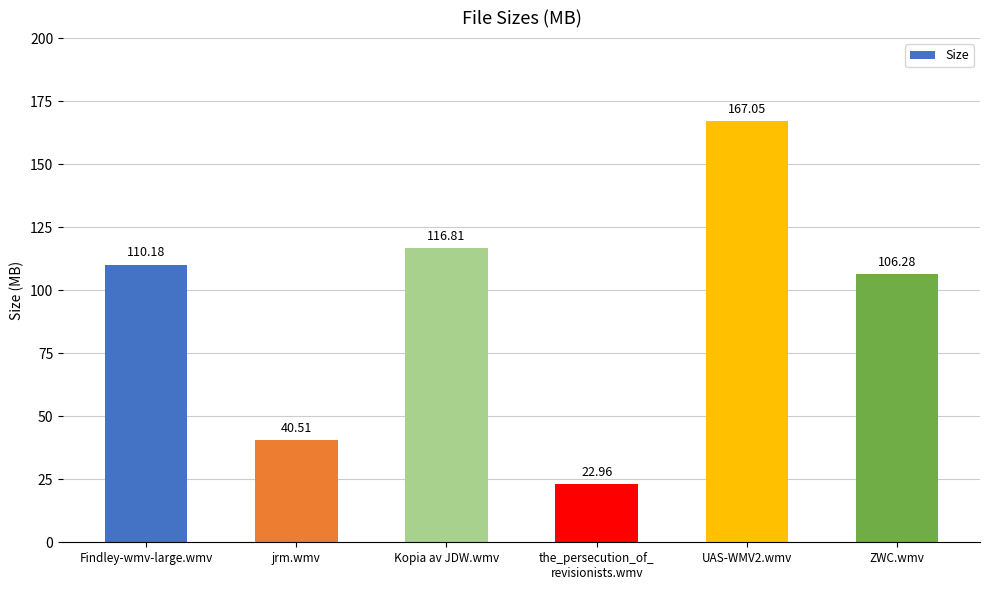

The value at UAS-WMV2.wmv is 275.9. True or false?

False